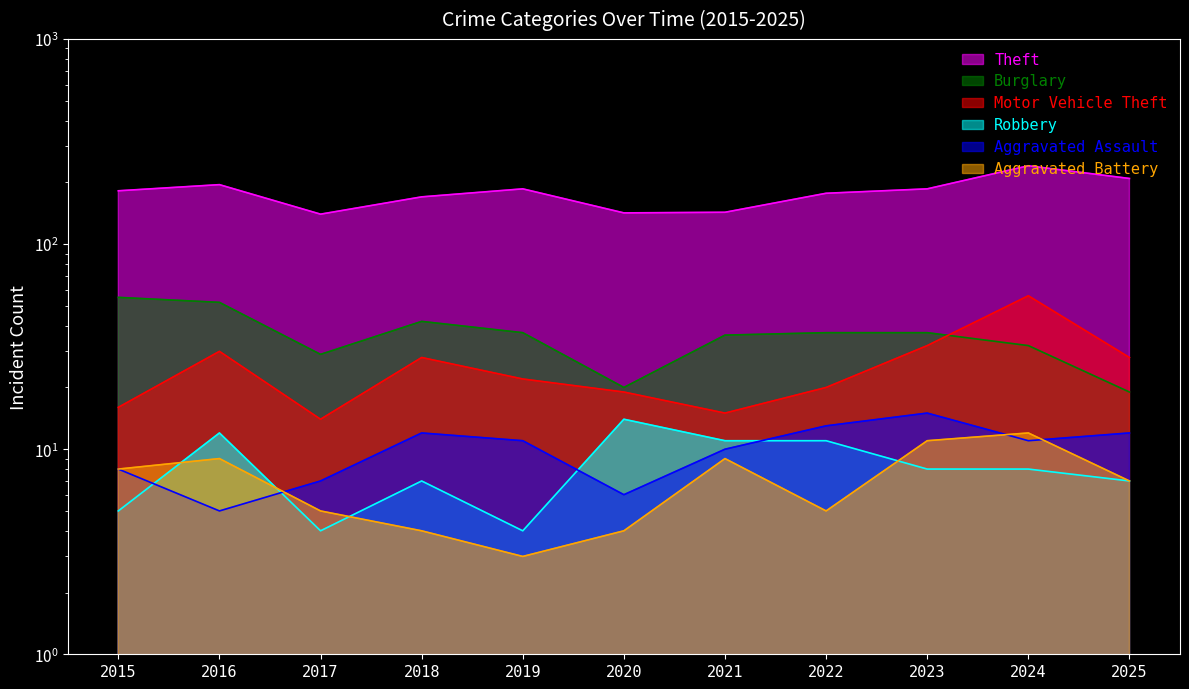

At which category does Burglary reach its first local peak?

2018